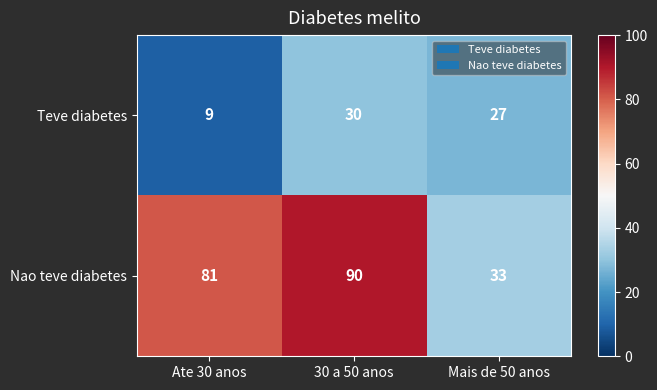

At Mais de 50 anos, list the series in order from smallest to largest.

Teve diabetes, Nao teve diabetes